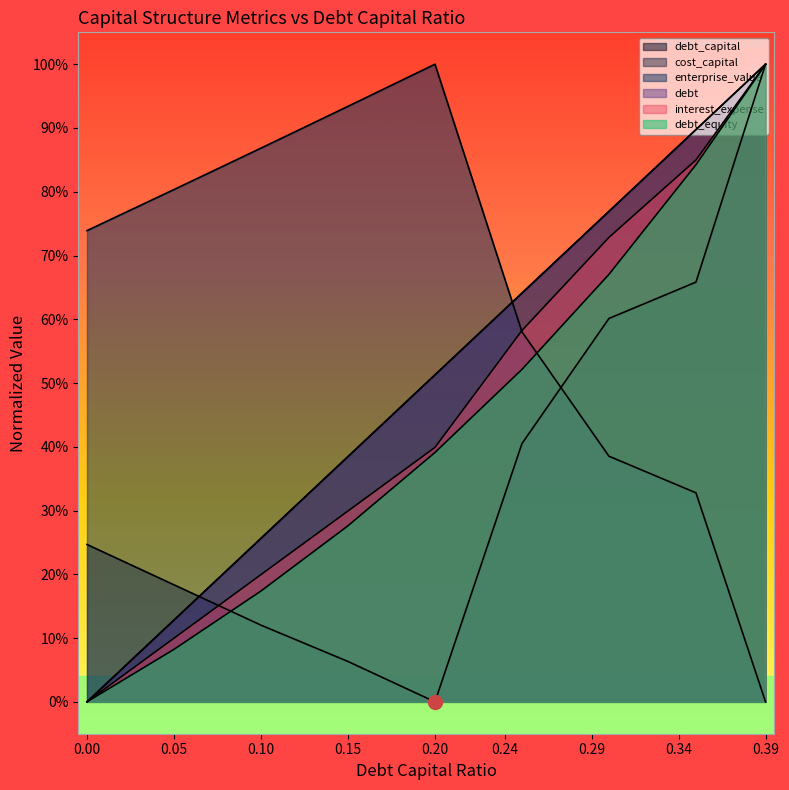

Which category has the highest value across all series?

0.39